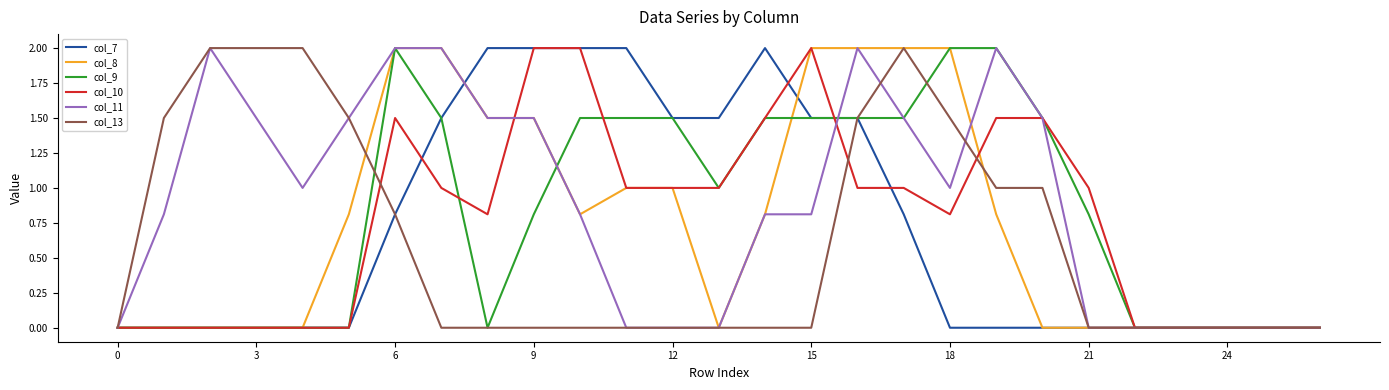

What is the greatest value displayed?

2.0